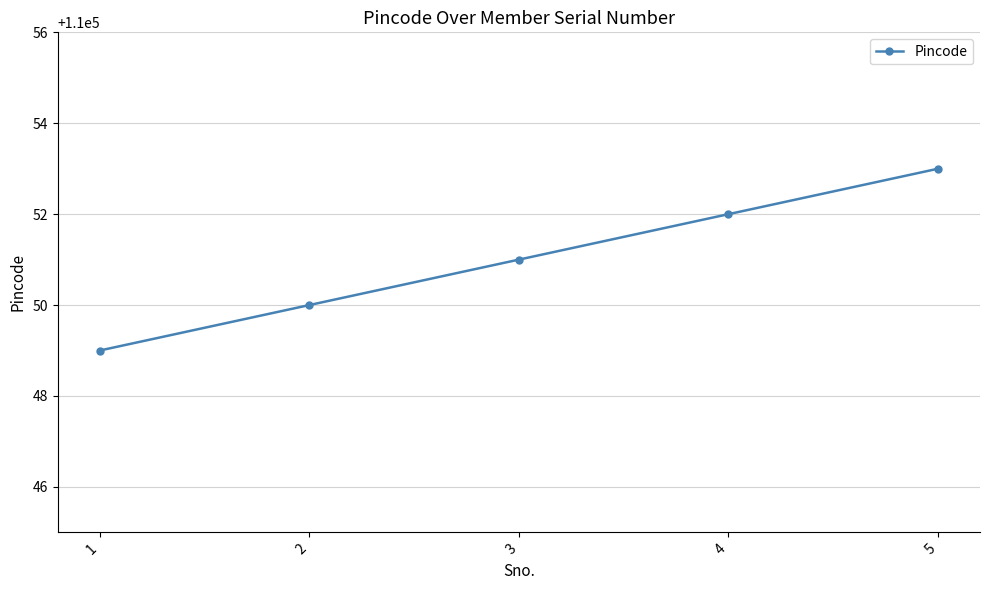

Reading left to right, transcribe all the data shown in this chart.

110049	110050	110051	110052	110053